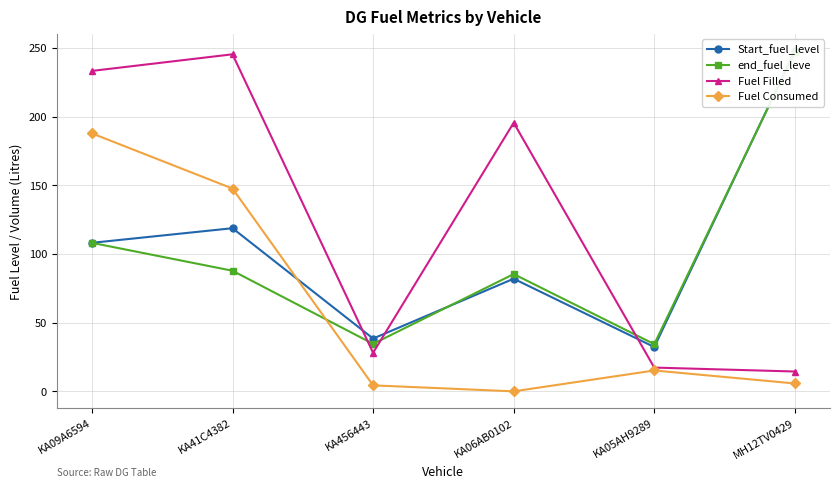

Reading left to right, transcribe all the data shown in this chart.

Start_fuel_level: KA09A6594=108.2	KA41C4382=118.8	KA456443=38.5	KA06AB0102=82.0	KA05AH9289=32.3	MH12TV0429=248.0
end_fuel_leve: KA09A6594=108.2	KA41C4382=87.8	KA456443=34.6	KA06AB0102=85.4	KA05AH9289=34.4	MH12TV0429=247.1
Fuel Filled: KA09A6594=233.4	KA41C4382=245.5	KA456443=28.1	KA06AB0102=195.6	KA05AH9289=17.3	MH12TV0429=14.4
Fuel Consumed: KA09A6594=187.9	KA41C4382=147.7	KA456443=4.4	KA06AB0102=0.0	KA05AH9289=15.2	MH12TV0429=5.7